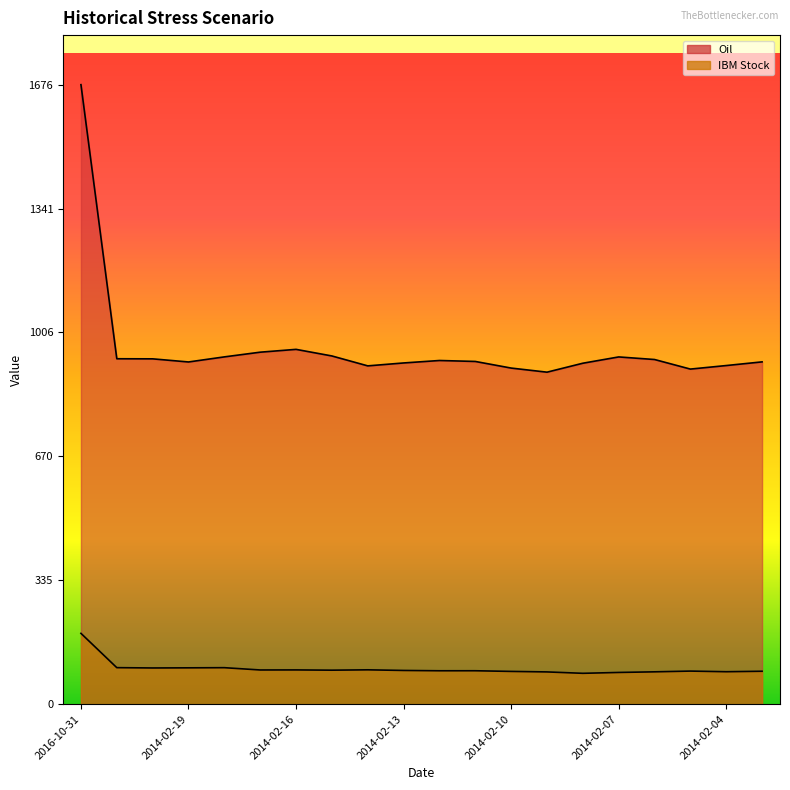

Reading left to right, transcribe all the data shown in this chart.

Oil: 2016-10-31=1675.9	2014-02-21=934.5	2014-02-20=934.2	2014-02-19=925.8	2014-02-18=939.5	2014-02-17=952.2	2014-02-16=959.9	2014-02-15=942.0	2014-02-14=915.2	2014-02-13=923.1	2014-02-12=929.7	2014-02-11=927.1	2014-02-10=909.2	2014-02-09=898.1	2014-02-08=922.4	2014-02-07=939.4	2014-02-06=932.4	2014-02-05=906.5	2014-02-04=916.1	2014-02-03=926.0
IBM Stock: 2016-10-31=191.6	2014-02-21=98.8	2014-02-20=98.0	2014-02-19=98.3	2014-02-18=98.7	2014-02-17=92.5	2014-02-16=92.7	2014-02-15=92.0	2014-02-14=92.9	2014-02-13=91.2	2014-02-12=90.4	2014-02-11=90.4	2014-02-10=88.6	2014-02-09=87.2	2014-02-08=83.5	2014-02-07=85.8	2014-02-06=87.5	2014-02-05=89.5	2014-02-04=87.8	2014-02-03=89.0